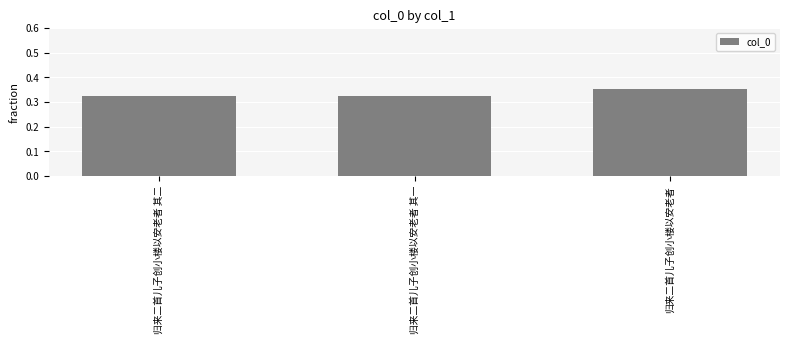

How many series are shown in this chart?

1